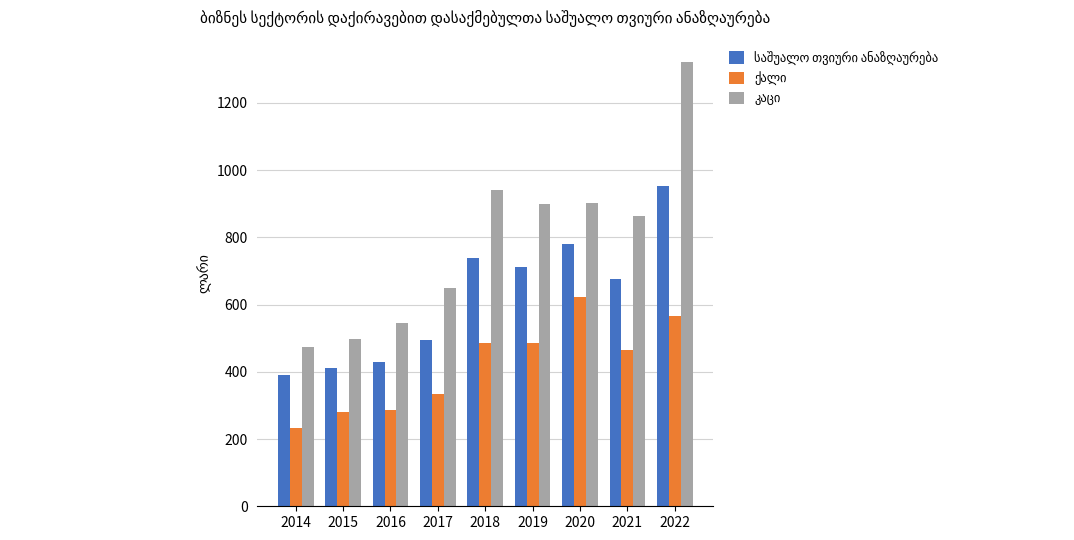

At which category is the sum across all series the highest?

2022